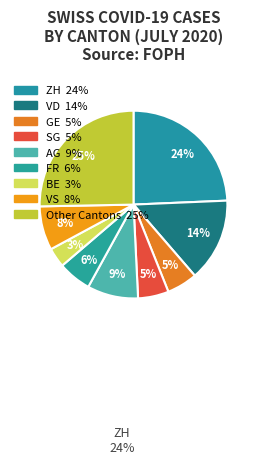

Count the number of slices in the pie.

9